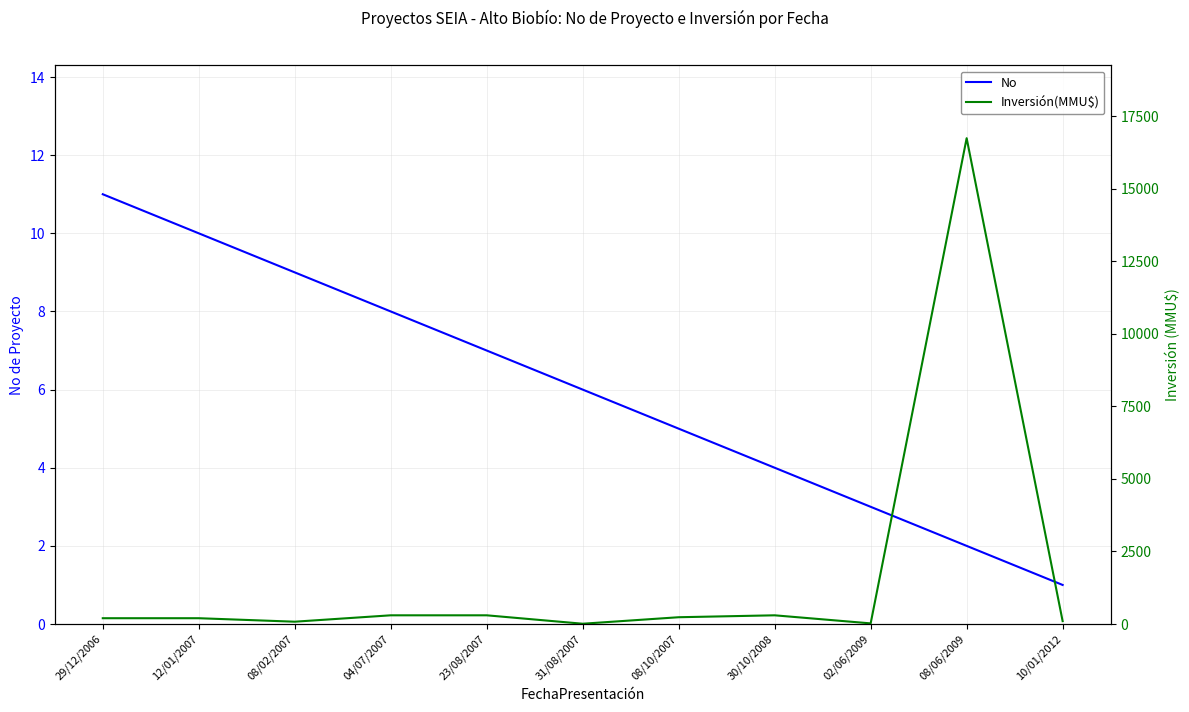

In Inversión(MMU$), how many points are higher than both neighbors (excluding endpoints)?

2